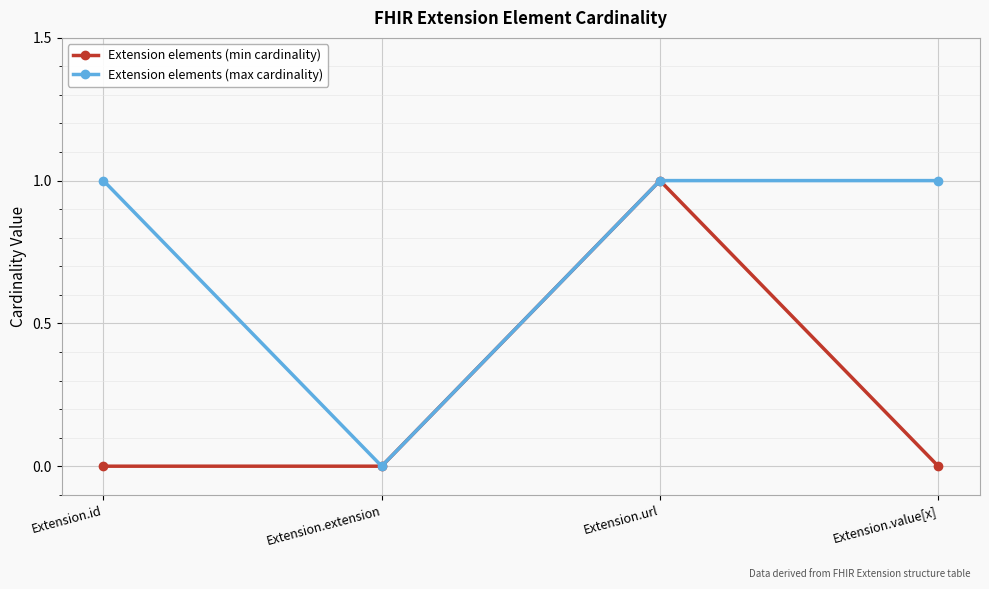

Which series has the largest total across all categories?

Extension elements (max cardinality)